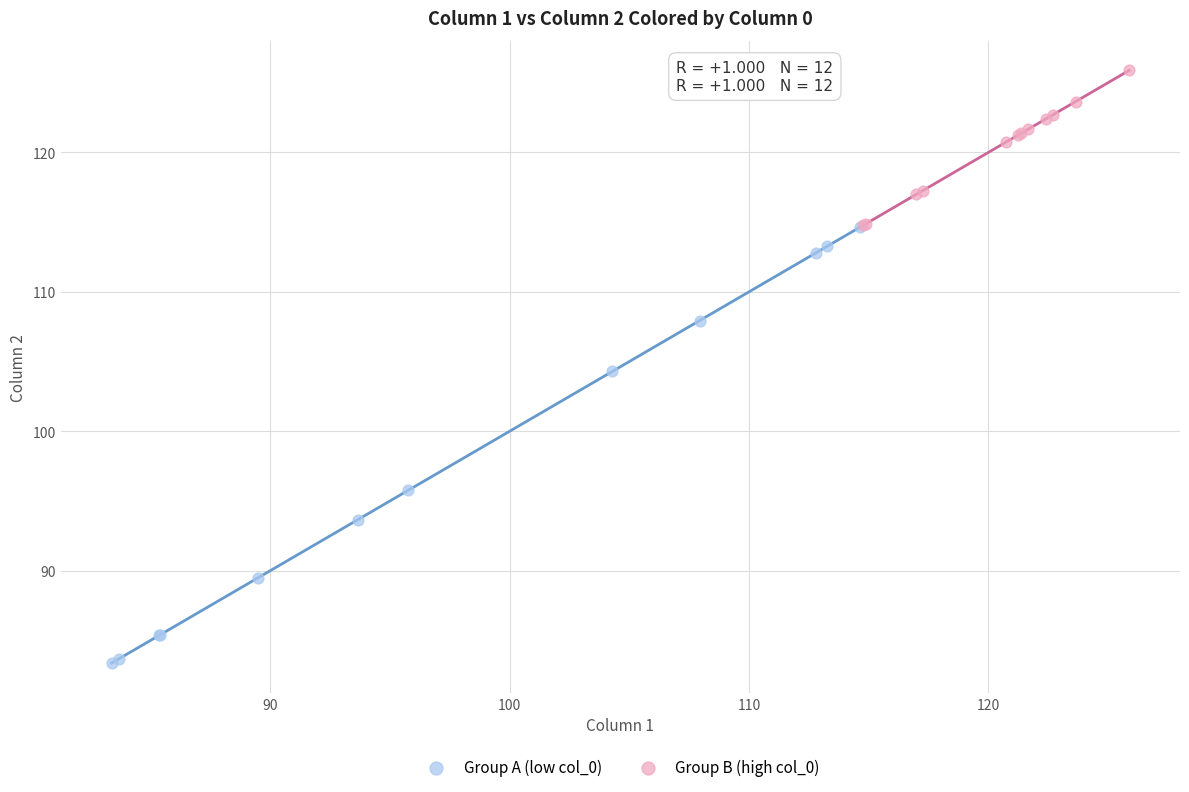

Which series contains the lowest Y value?

Group A (low col_0)